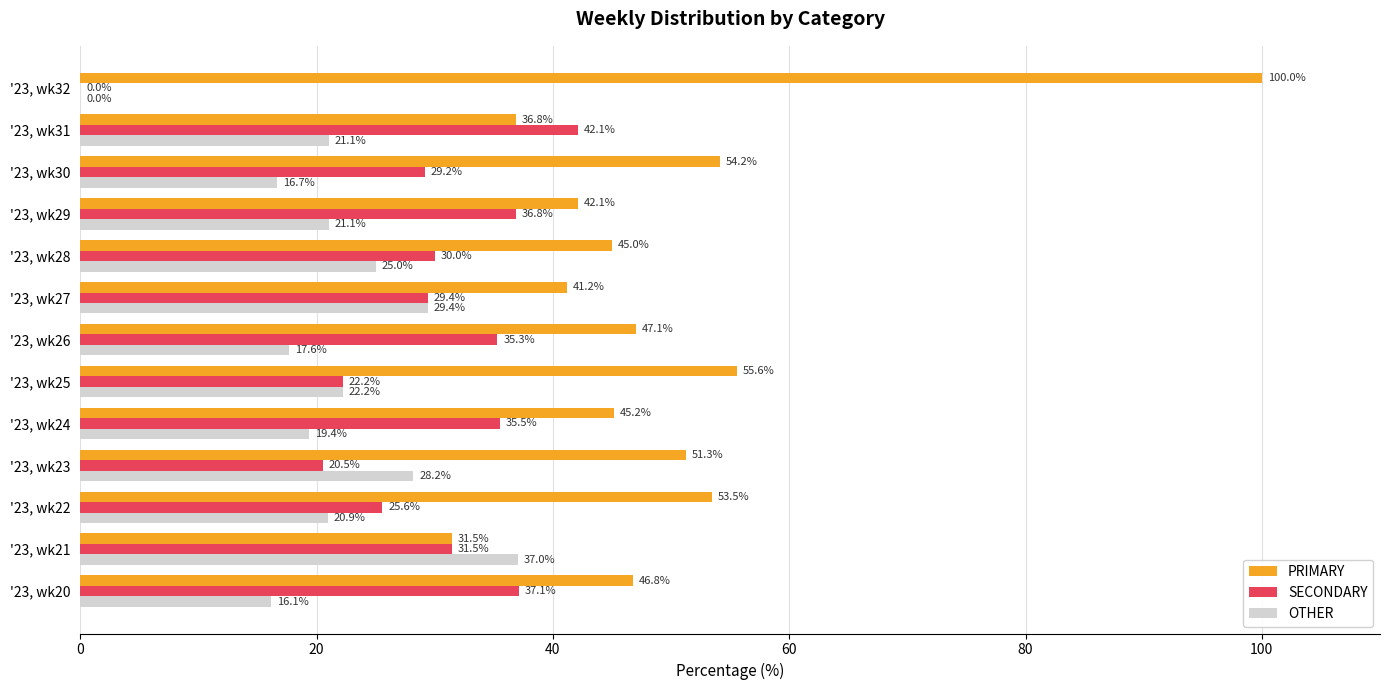

Read the PRIMARY value at '23, wk24.

45.2